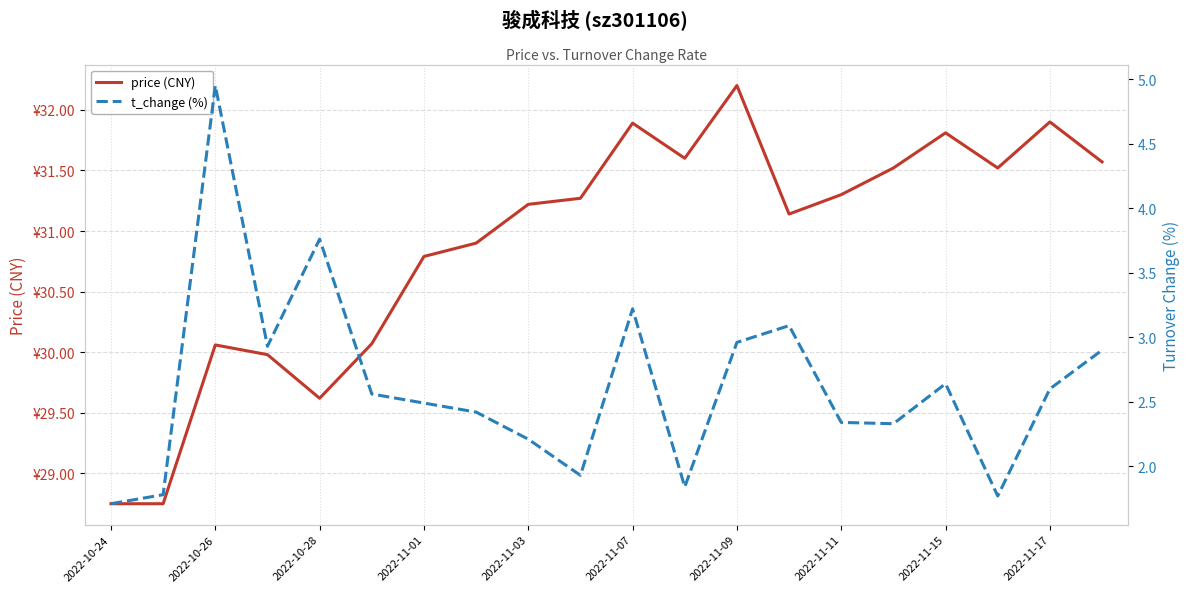

The value of t_change (%) at 2022-11-17 is 4.4. True or false?

False